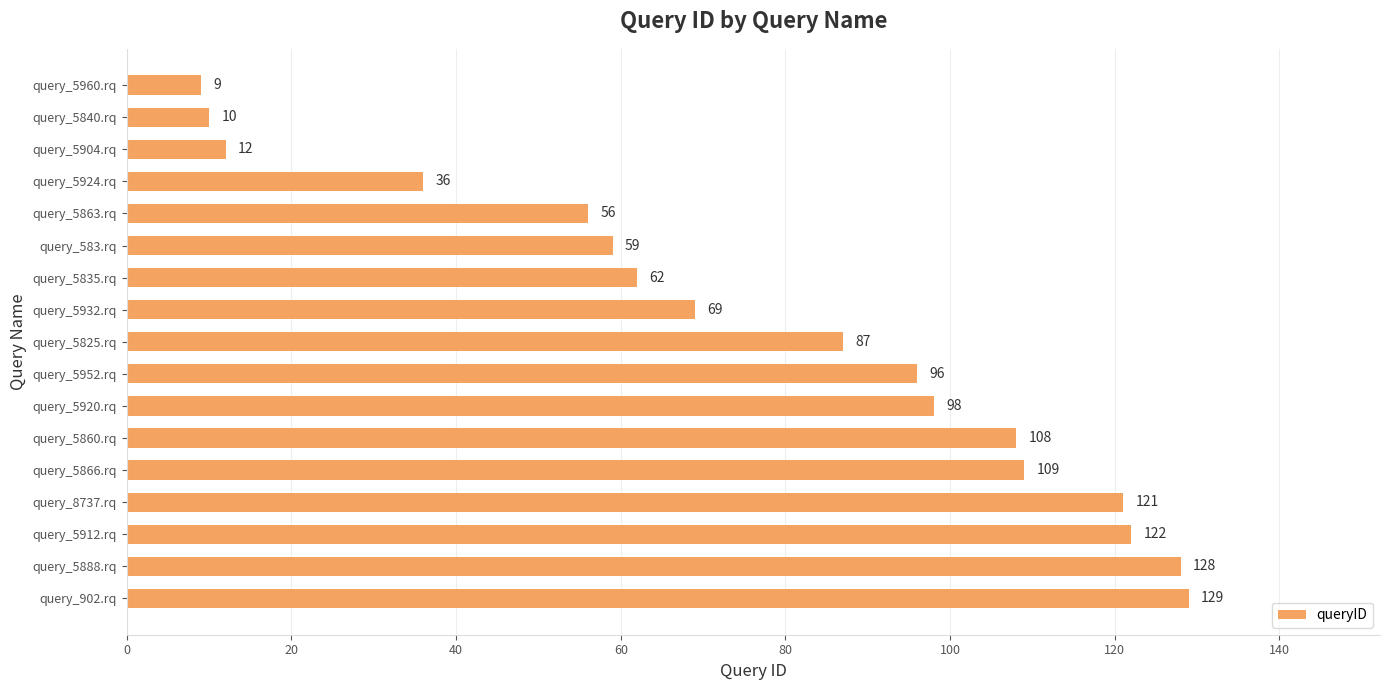

The chart shows a value of 12 at query_5904.rq. True or false?

True